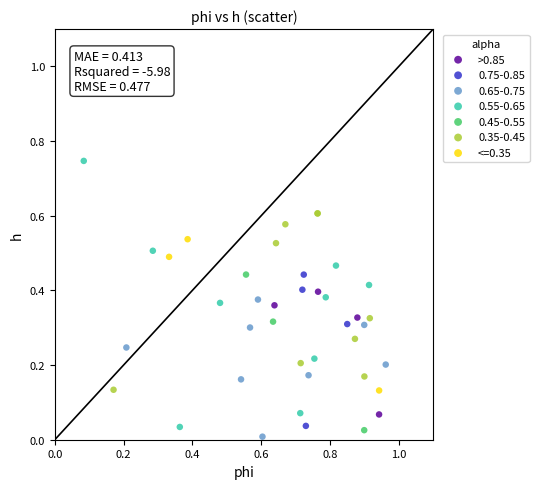

Which series contains the highest Y value?

0.55-0.65